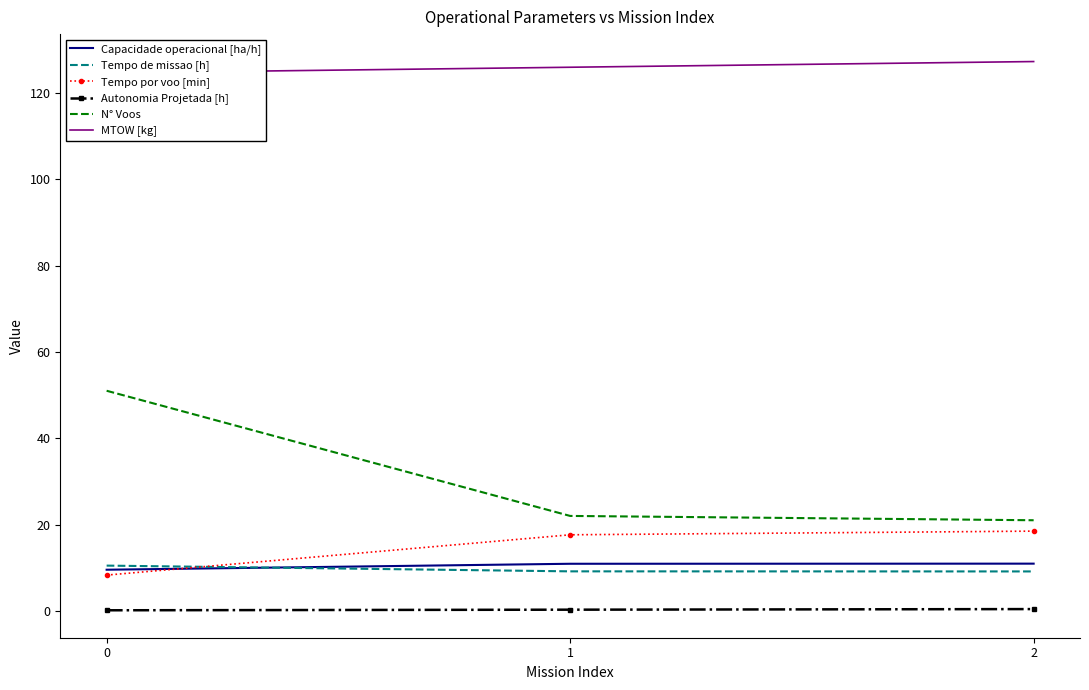

Which series has the largest range (max minus min)?

N° Voos